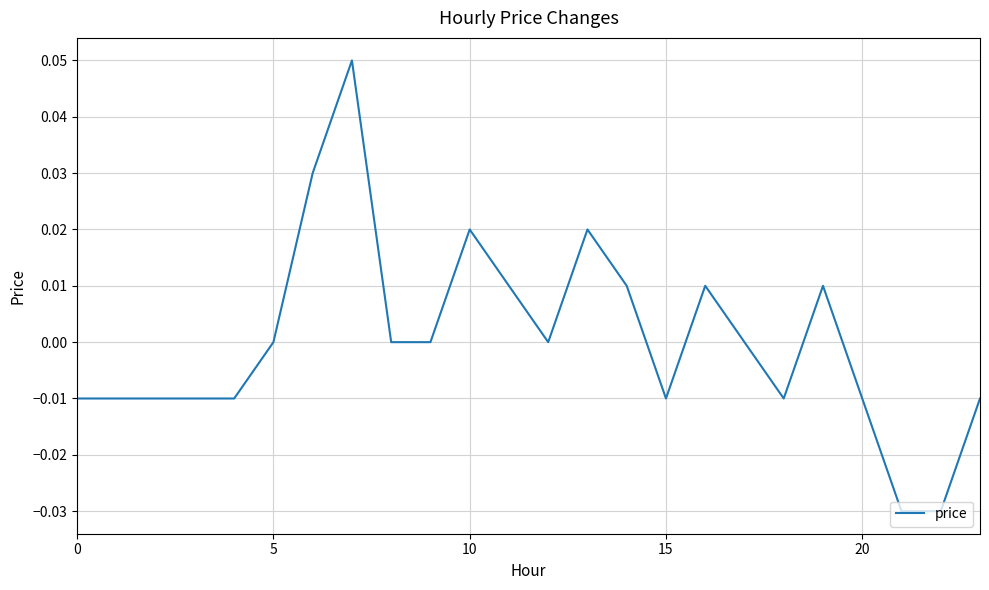

Does the chart have visible grid lines?

Yes